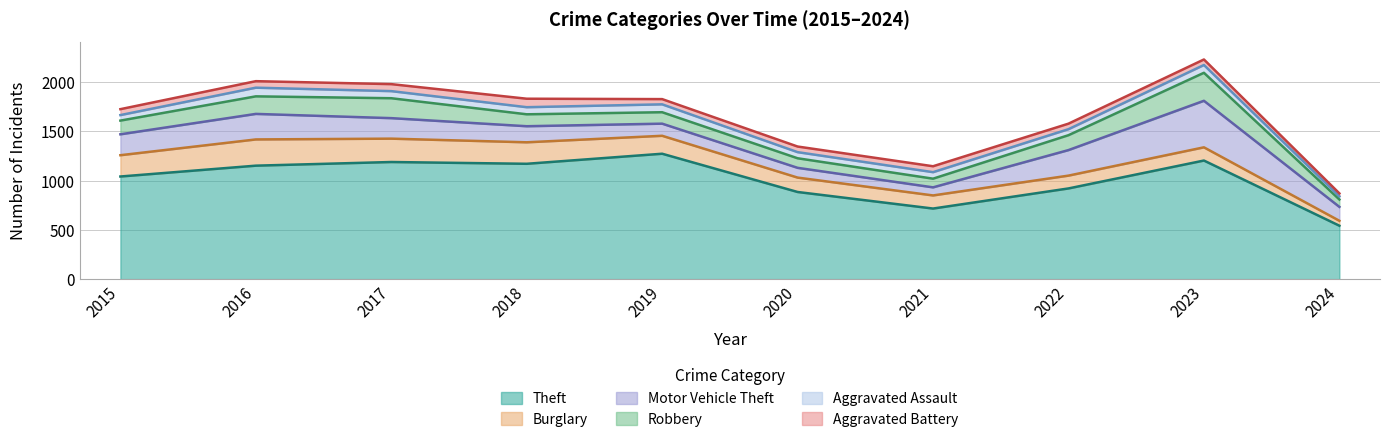

Reading left to right, list all the values displayed in this chart.

Theft: 2015=1041	2016=1151	2017=1188	2018=1170	2019=1272	2020=884	2021=716	2022=920	2023=1203	2024=542
Burglary: 2015=216	2016=266	2017=237	2018=218	2019=182	2020=146	2021=133	2022=130	2023=134	2024=50
Motor Vehicle Theft: 2015=212	2016=259	2017=208	2018=163	2019=123	2020=99	2021=82	2022=259	2023=472	2024=141
Robbery: 2015=139	2016=178	2017=202	2018=121	2019=116	2020=97	2021=88	2022=151	2023=284	2024=75
Aggravated Assault: 2015=56	2016=88	2017=72	2018=72	2019=80	2020=62	2021=66	2022=61	2023=79	2024=32
Aggravated Battery: 2015=60	2016=66	2017=71	2018=86	2019=53	2020=57	2021=60	2022=56	2023=56	2024=30